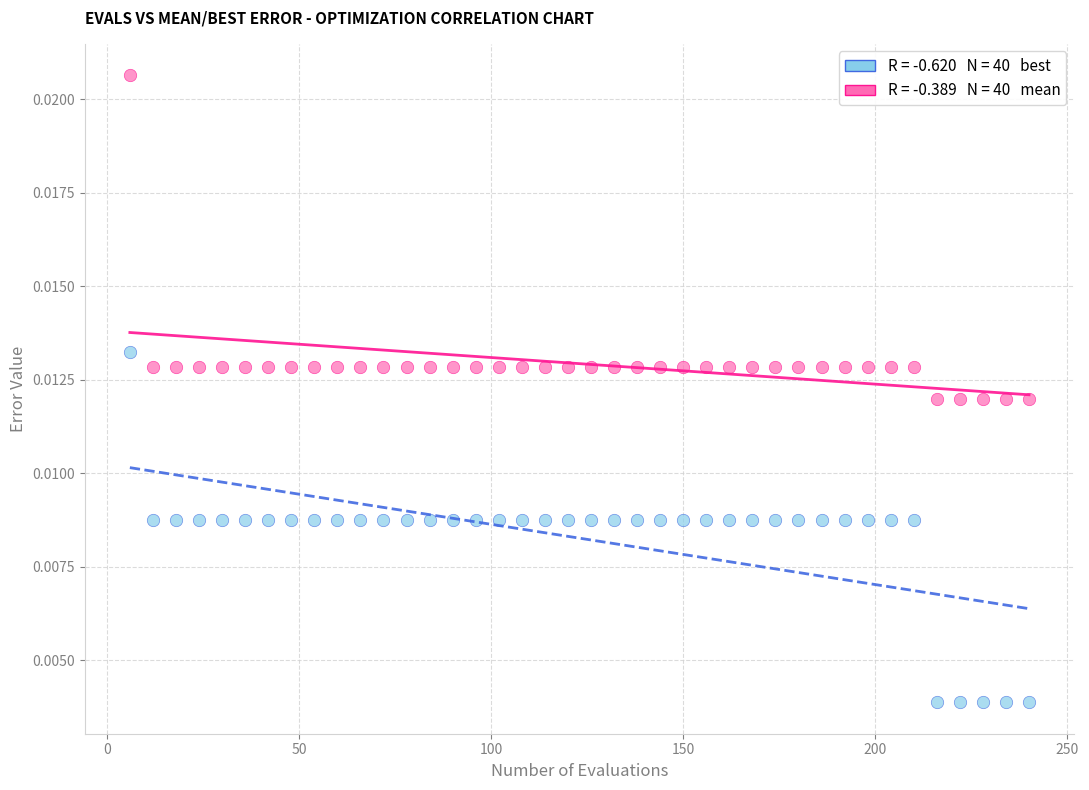

Across all data points, what is the range of X values (max minus min)?

234.0